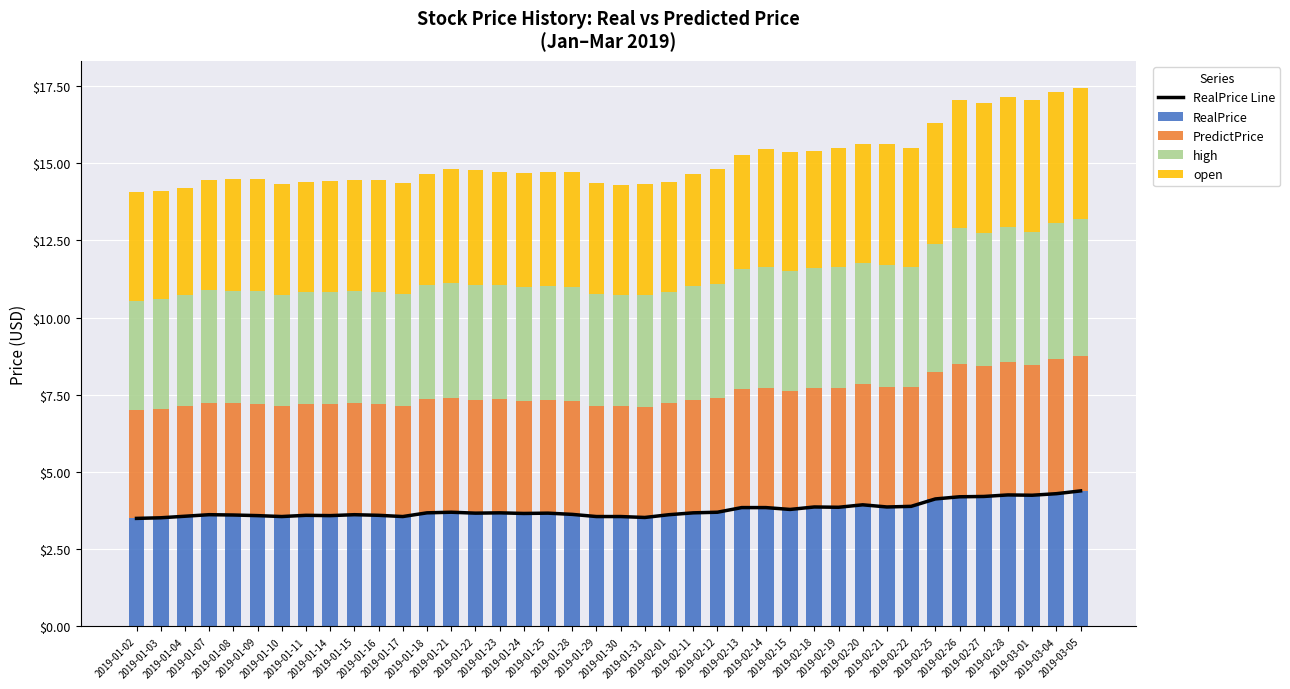

What is the maximum value for RealPrice?

4.4